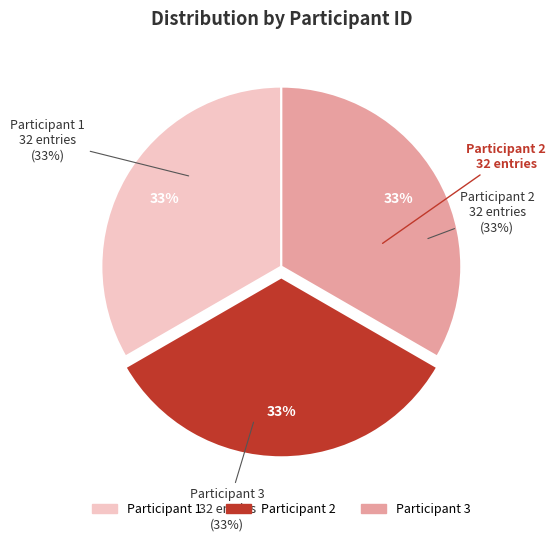

How many segments does this pie chart have?

3